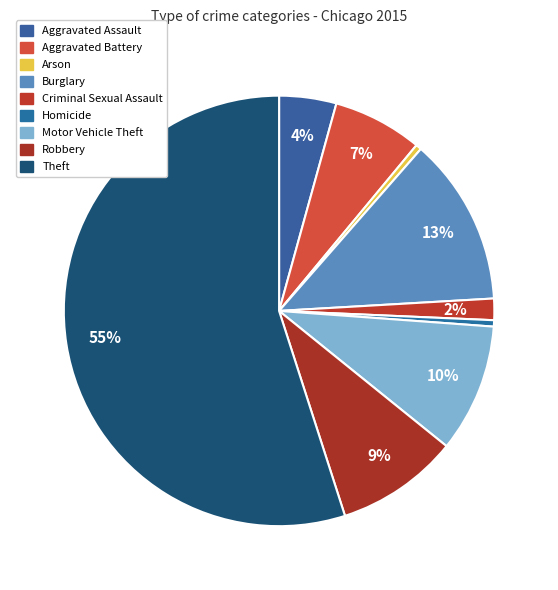

Between Homicide and Robbery, which is larger?

Robbery